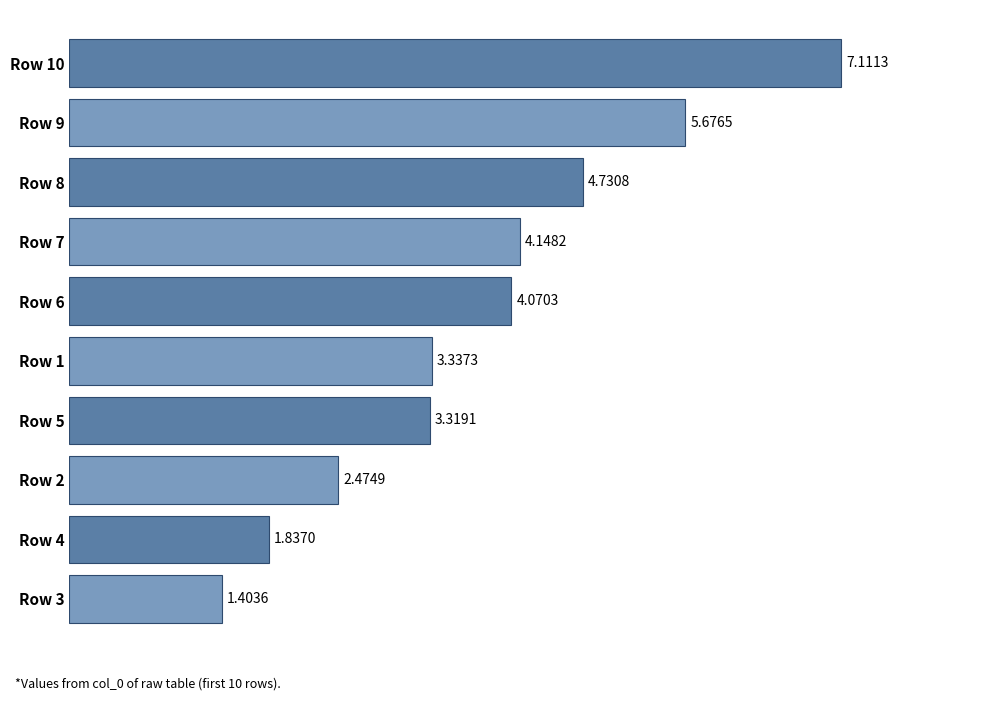

What is the difference between the maximum and second lowest values?

5.3